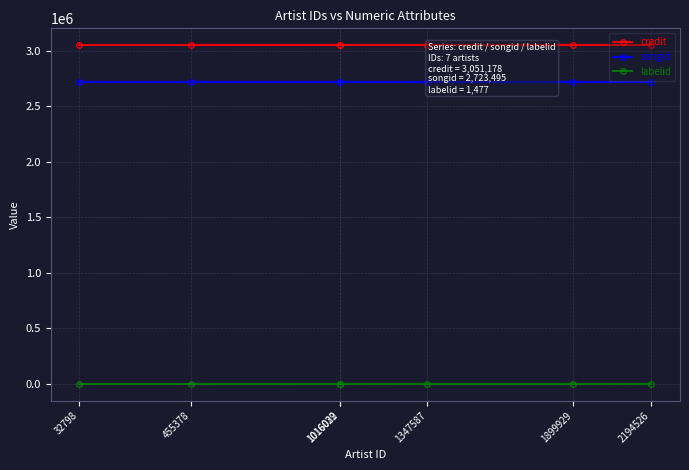

How many distinct data groups are displayed?

3